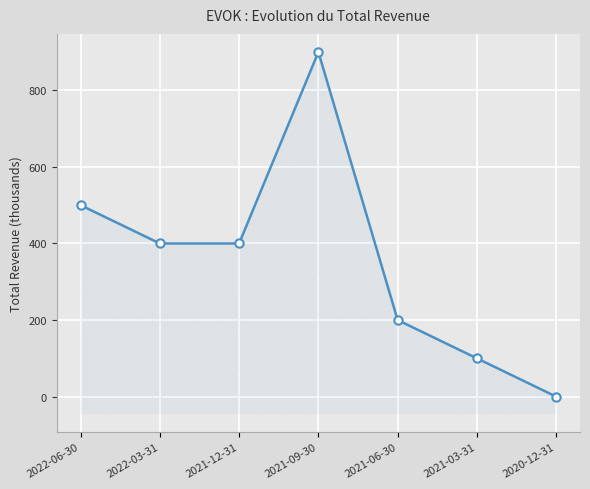

Which category has the highest value across all series?

2021-09-30